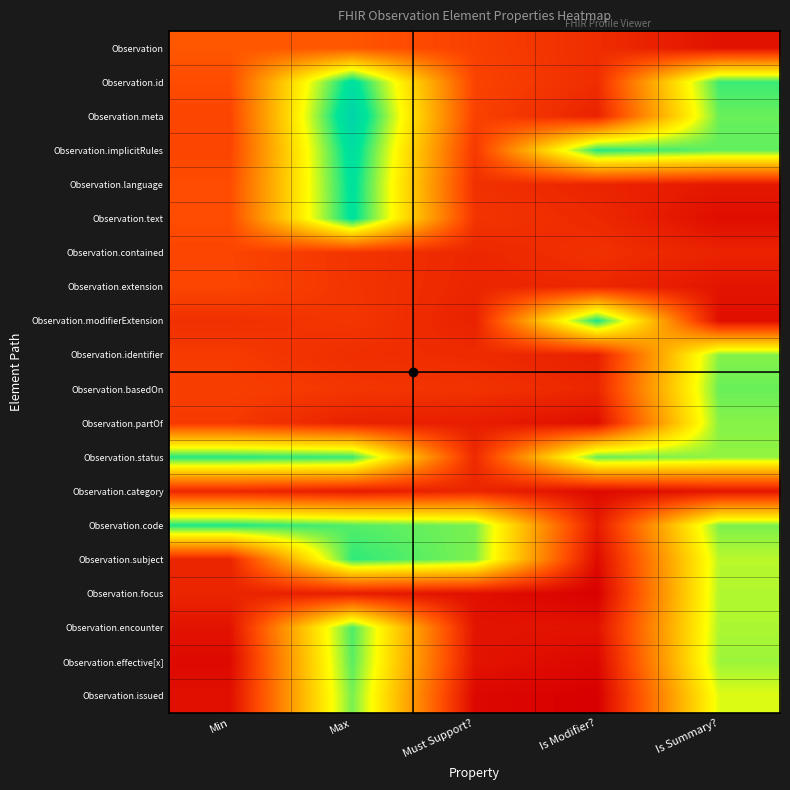

At Must Support?, list the series in order from largest to smallest.

Observation.code, Observation.subject, Observation.id, Observation.meta, Observation, Observation.implicitRules, Observation.text, Observation.basedOn, Observation.language, Observation.identifier, Observation.status, Observation.contained, Observation.category, Observation.extension, Observation.modifierExtension, Observation.partOf, Observation.encounter, Observation.effective[x], Observation.focus, Observation.issued